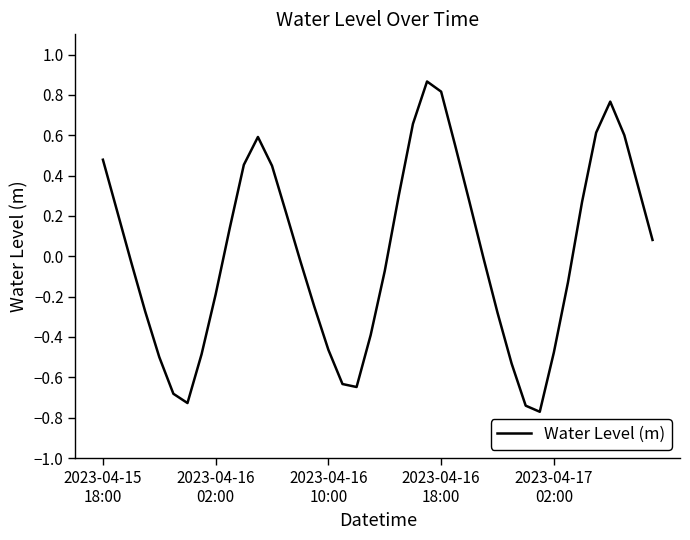

What is the difference between the maximum and minimum values?

1.6